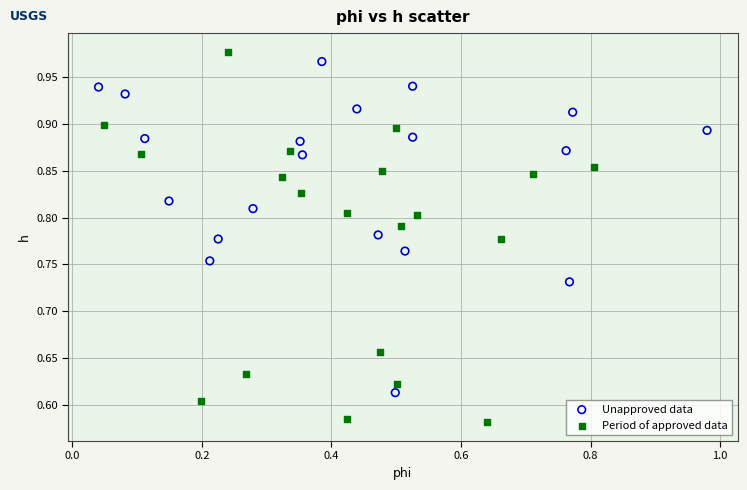

Which series has the largest Y range (max minus min)?

Period of approved data